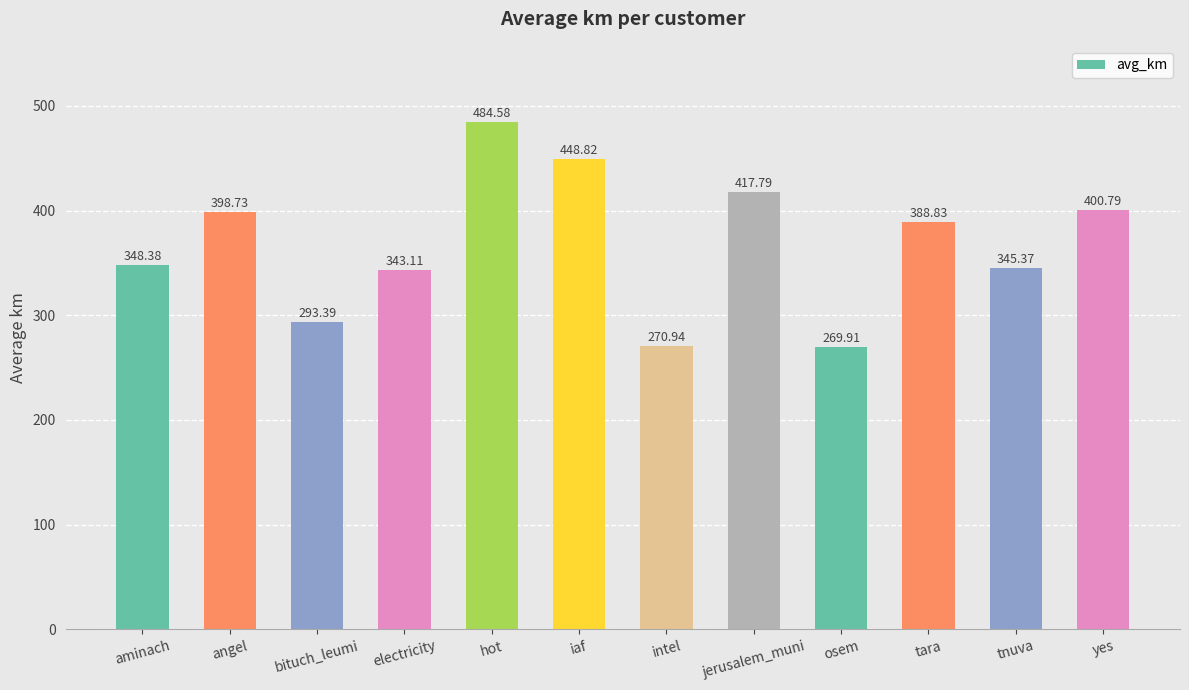

Rank the categories by value from lowest to highest.

osem, intel, bituch_leumi, electricity, tnuva, aminach, tara, angel, yes, jerusalem_muni, iaf, hot